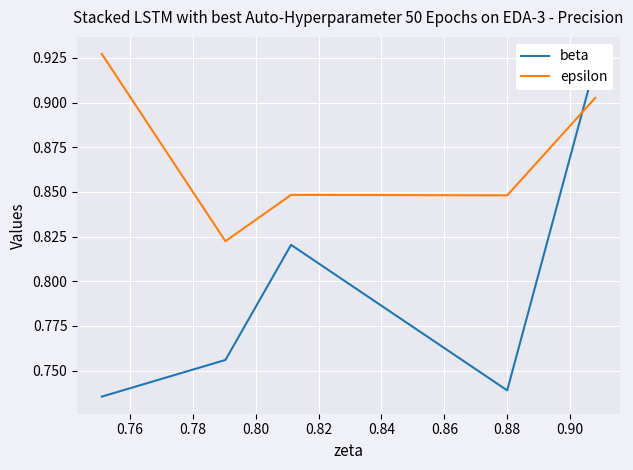

True or false: epsilon has more than 2 points higher than both neighbors.

False